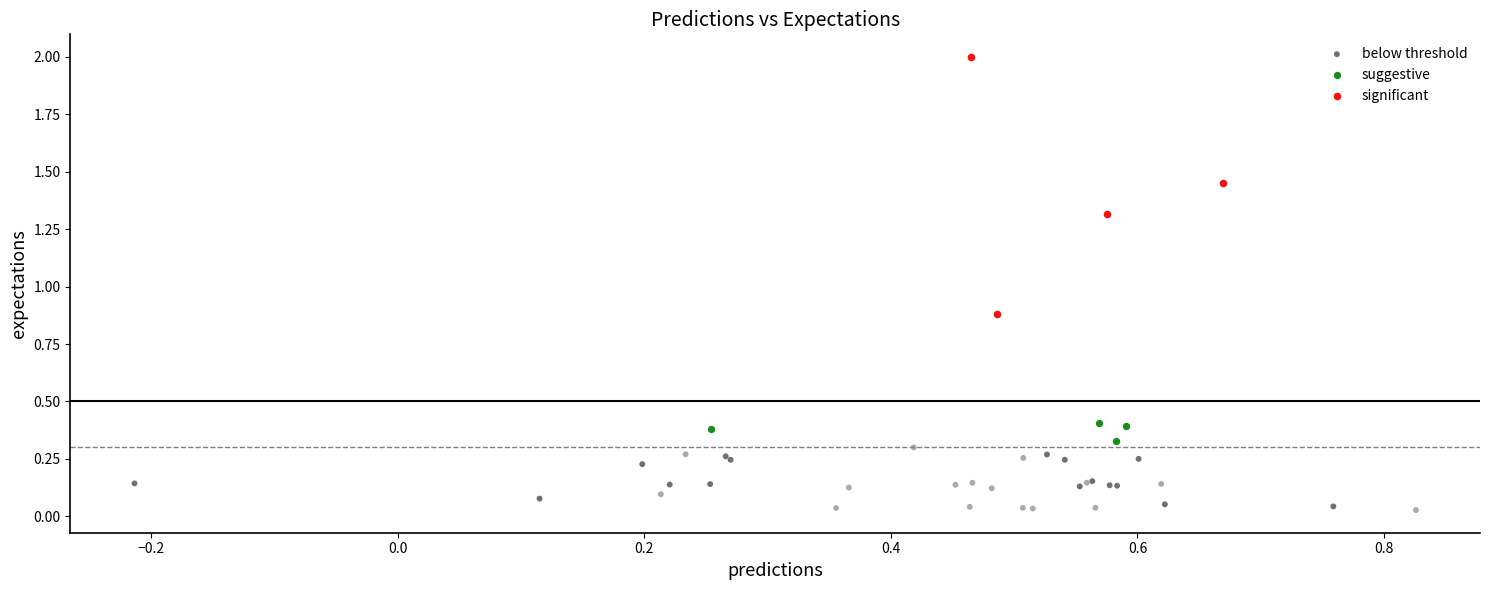

What are all the series names shown in the legend?

below threshold, suggestive, significant